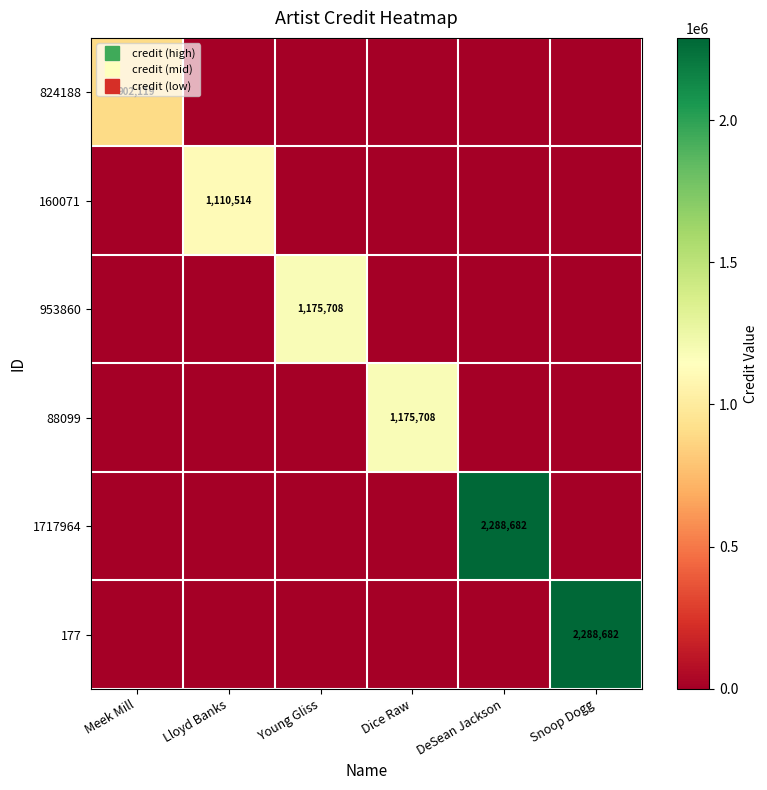

What is the difference between the highest and lowest values at DeSean Jackson?

2288682